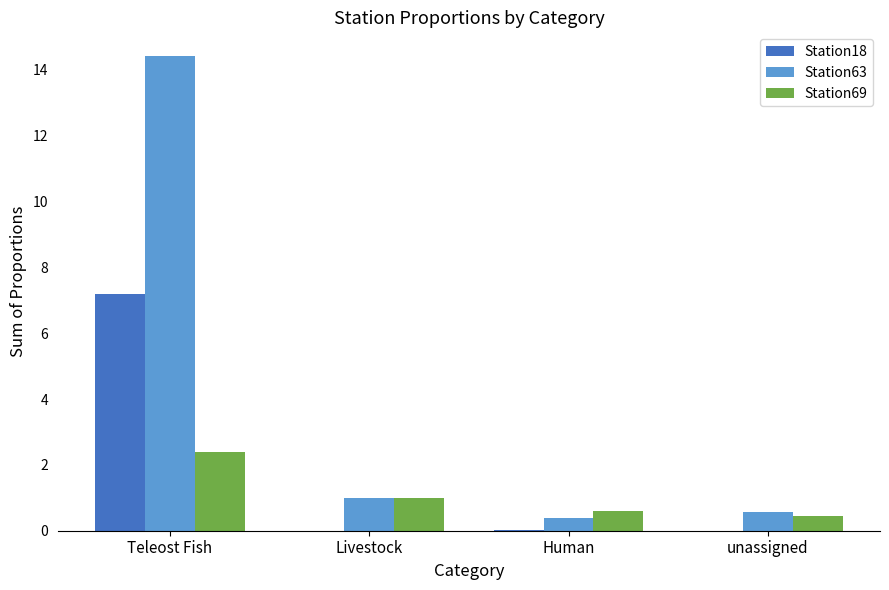

What is the total value across all series at Teleost Fish?

24.0